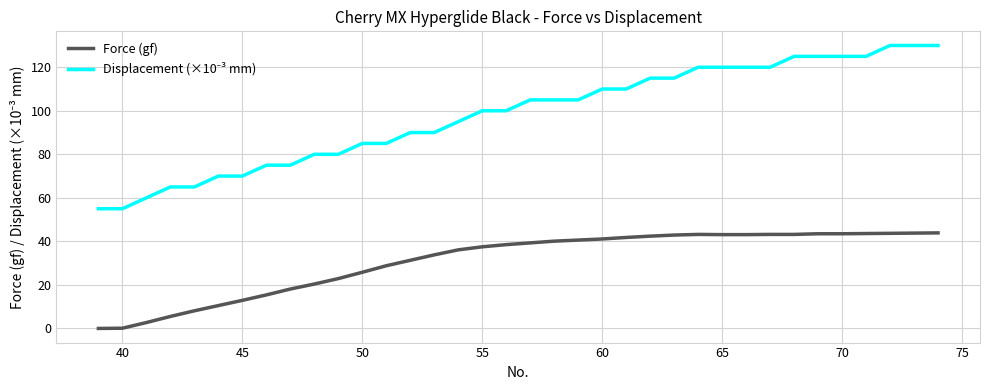

How many lines are shown in the chart?

2